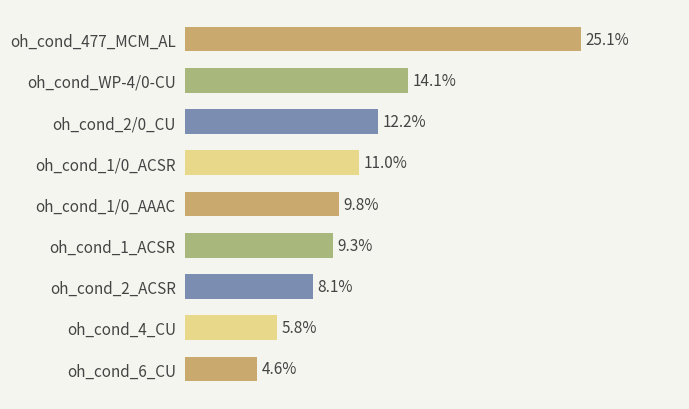

What is the label of the 7th bar from the bottom?

oh_cond_2/0_CU